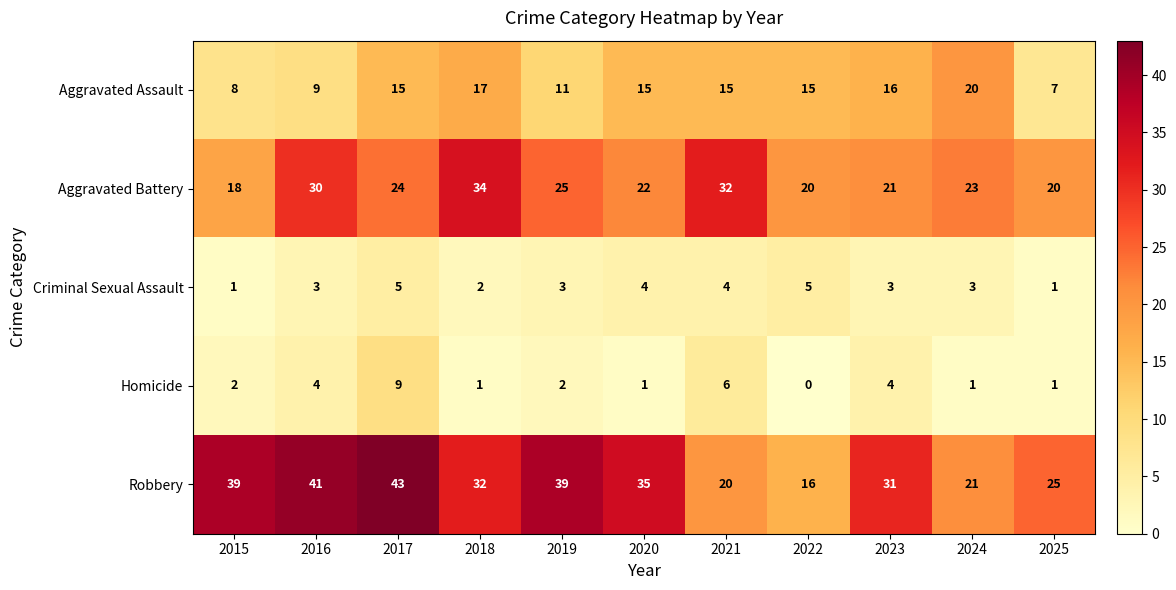

Between 2020 and 2025, which series saw the biggest shift?

Robbery